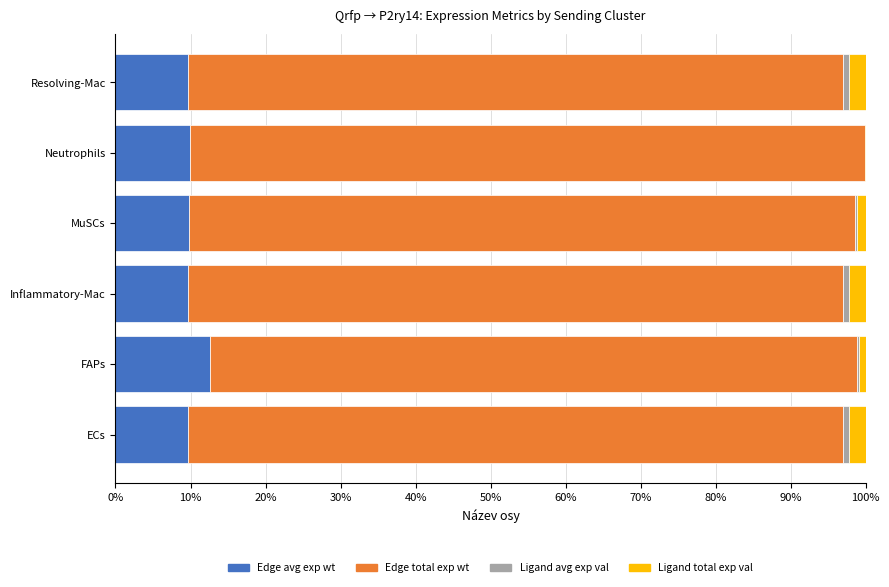

Count the number of categories in the chart.

6